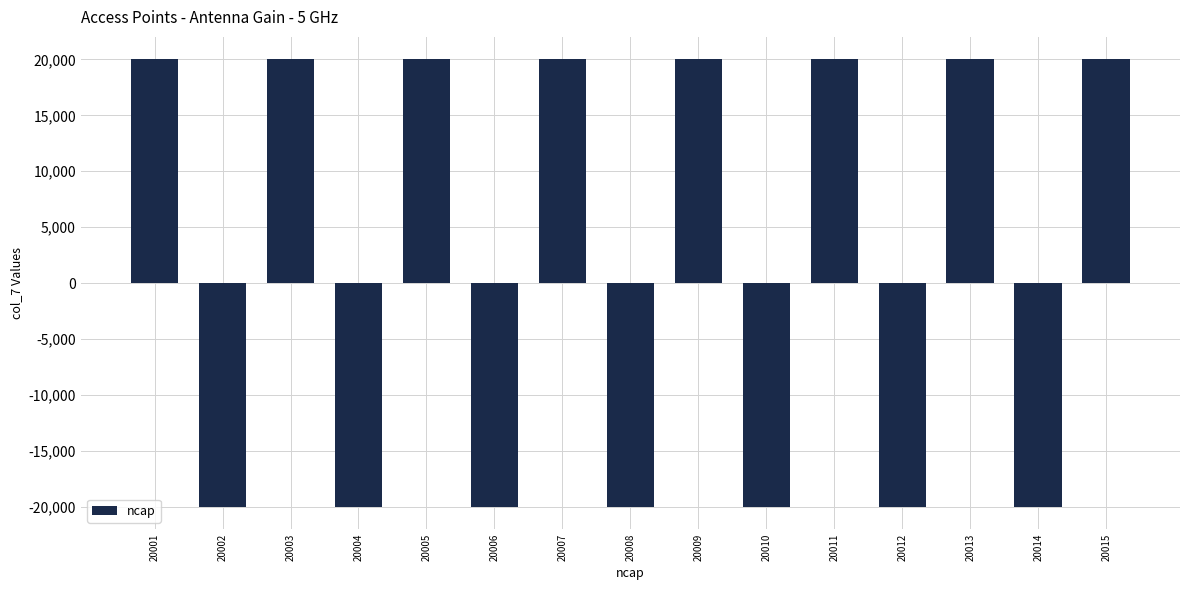

What is the difference between the second highest and minimum values?

40027